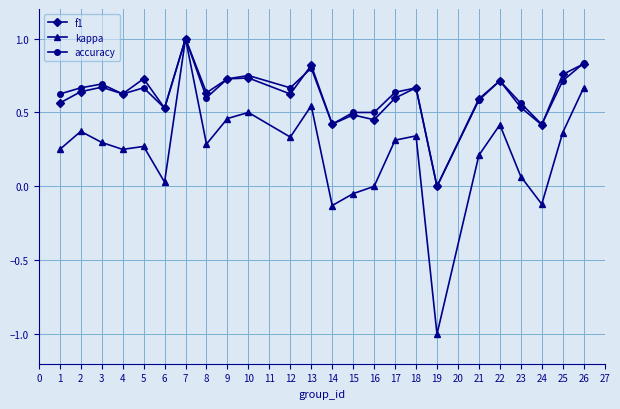

What is the value of the f1 point at the 7th from the left?

1.0